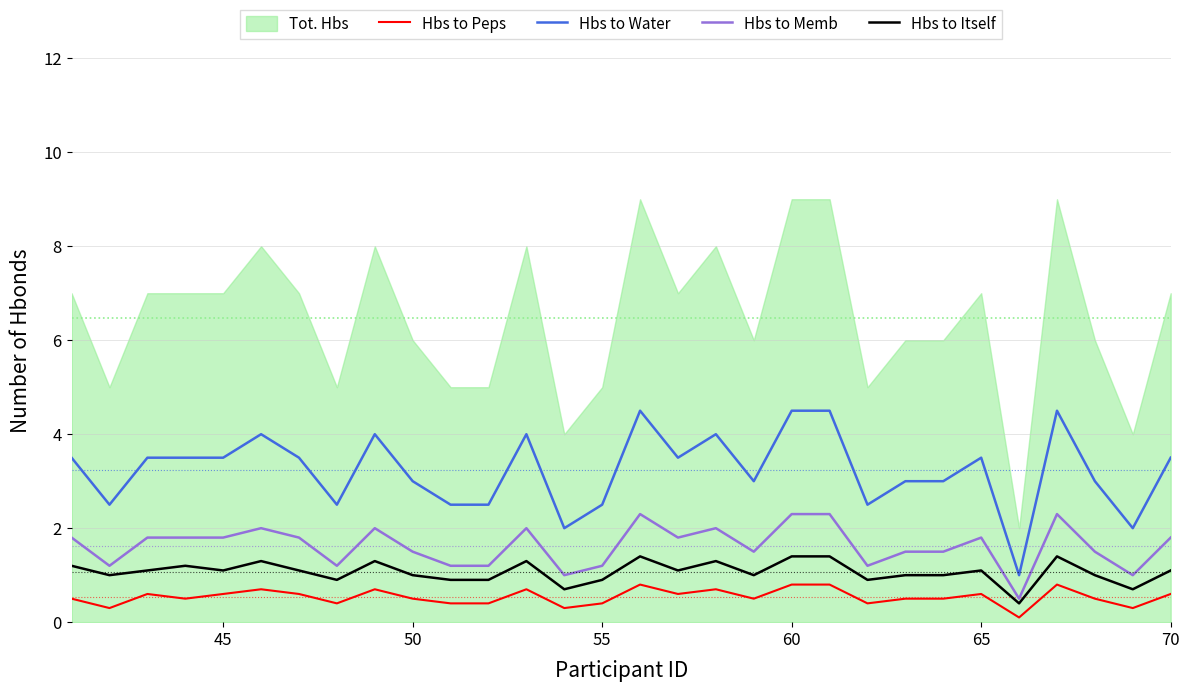

True or false: Hbs to Memb and Hbs to Itself cross at least once.

False